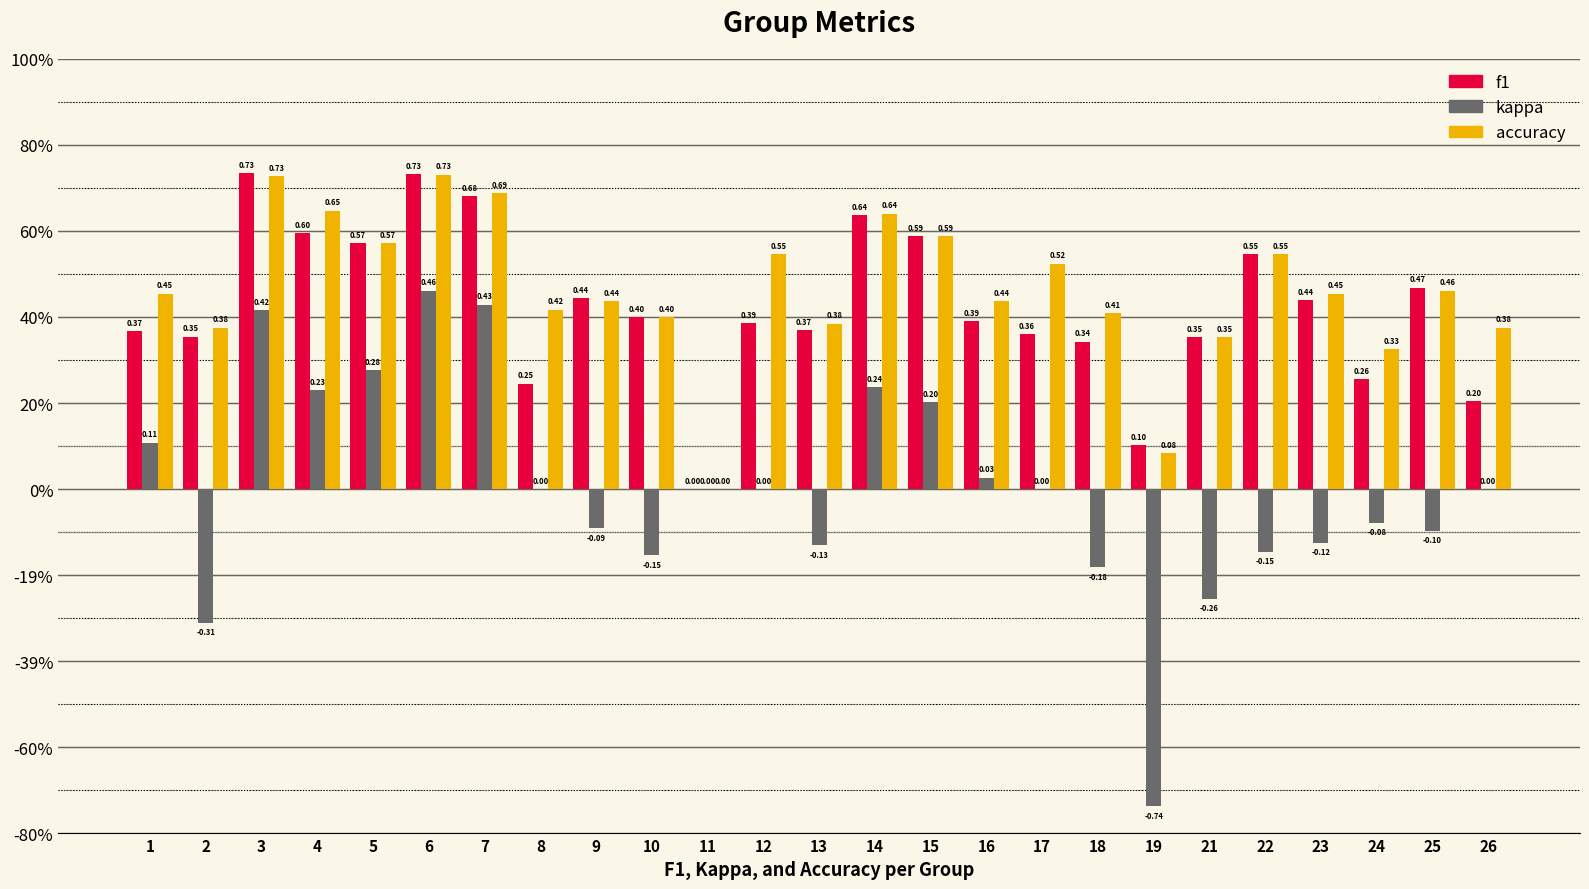

Rank the series by their maximum value, from highest to lowest.

f1, accuracy, kappa